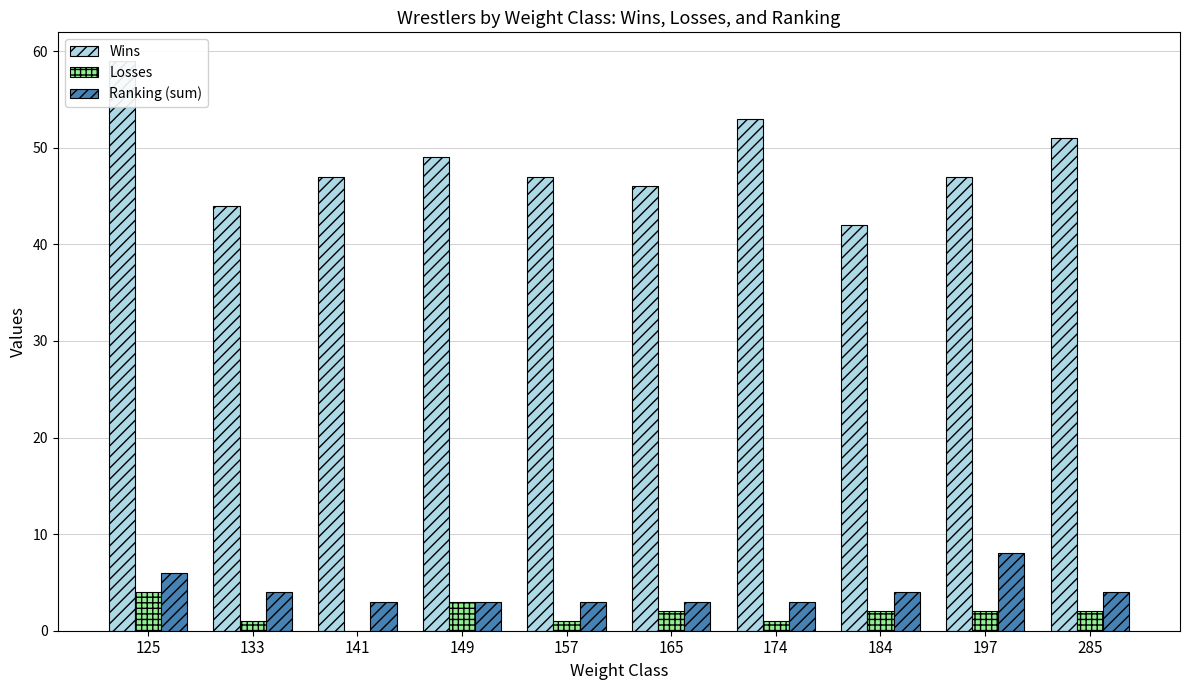

Reading left to right, what are all the values shown in this chart?

Wins: 59	44	47	49	47	46	53	42	47	51
Losses: 4	1	0	3	1	2	1	2	2	2
Ranking (sum): 6	4	3	3	3	3	3	4	8	4